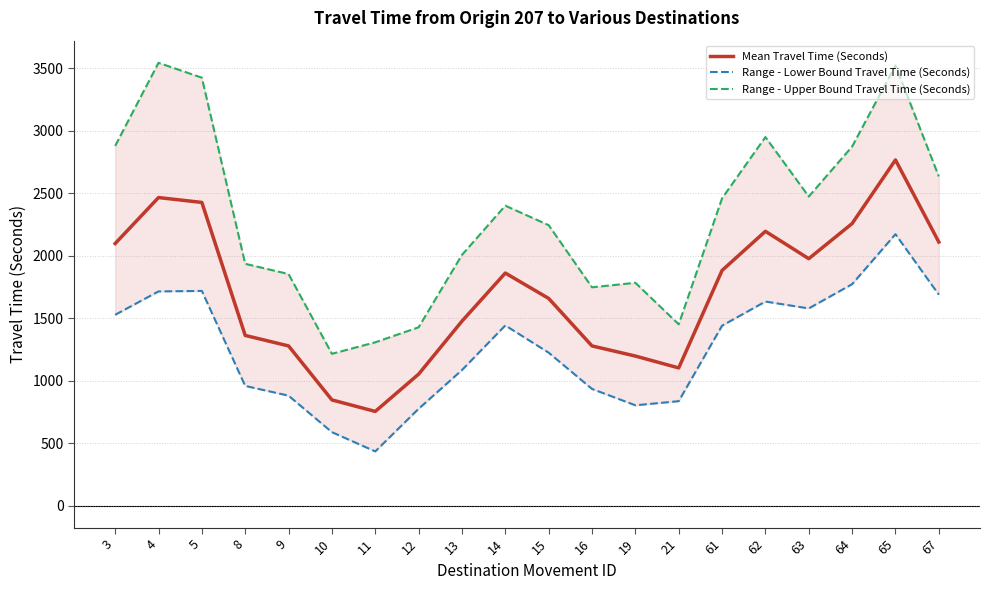

True or false: Range - Lower Bound Travel Time (Seconds) and Range - Upper Bound Travel Time (Seconds) intersect in this chart.

False